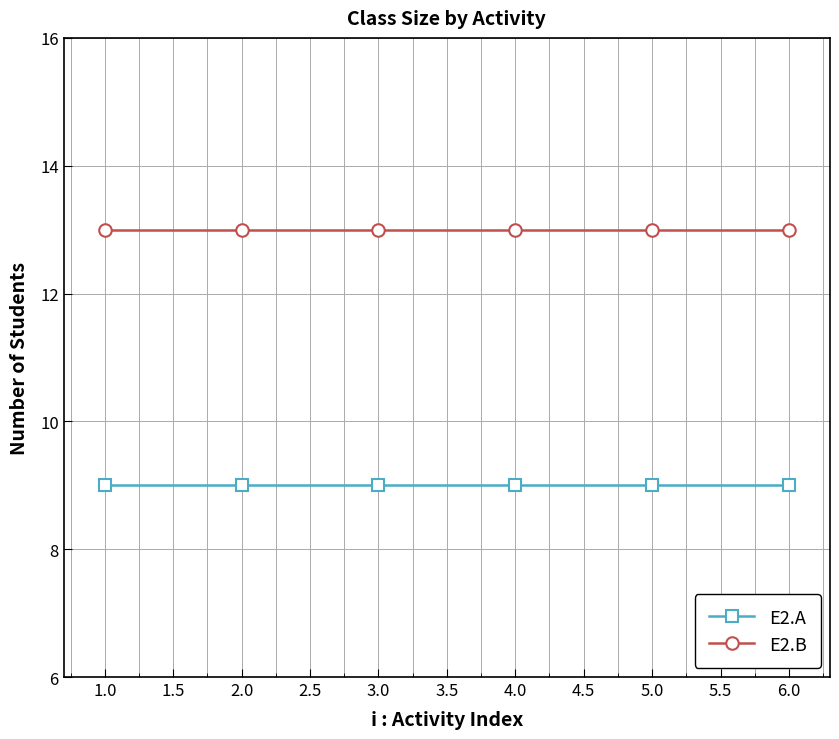

Reading left to right, list all the values displayed in this chart.

E2.A: 9	9	9	9	9	9
E2.B: 13	13	13	13	13	13